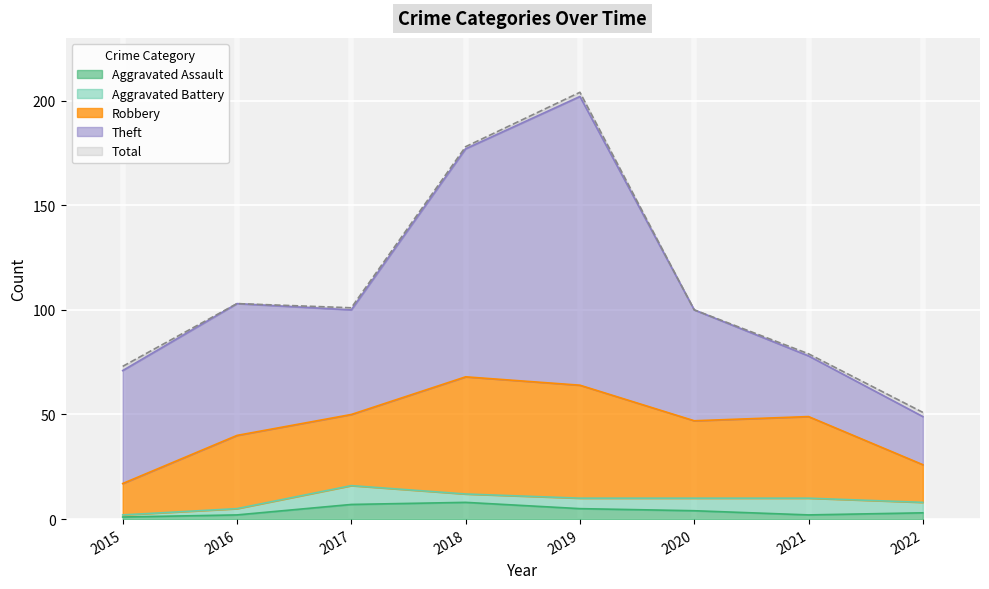

Reading right to left, list all the values displayed in this chart.

Aggravated Assault: 3	2	4	5	8	7	2	1
Aggravated Battery: 5	8	6	5	4	9	3	1
Robbery: 18	39	37	54	56	34	35	15
Theft: 23	29	53	138	109	50	63	54
Total: 51	79	100	204	178	101	103	73